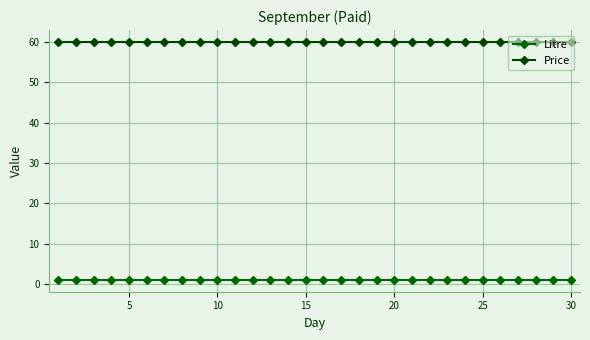

Which series has the largest range (max minus min)?

Litre